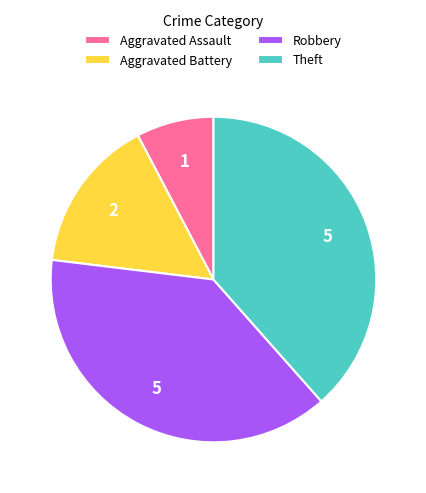

Between Aggravated Assault and Robbery, which is larger?

Robbery